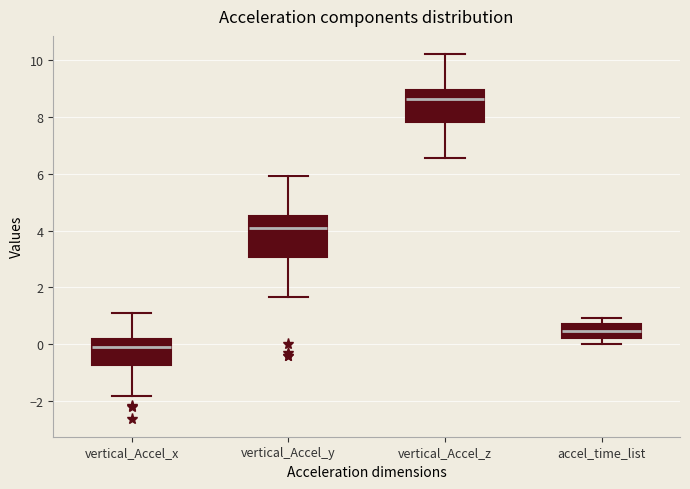

Reading left to right, read every box against the y-axis: the position of its median line, the range the box covers, and the ends of its whiskers. The values are not printed on the chart, so give them approximately, as read against the axis.

vertical_Accel_x: median -0.2, box -0.8 to 0.2, whiskers -1.8 to 1.2
vertical_Accel_y: median 4.0, box 3.0 to 4.6, whiskers 1.6 to 6.0
vertical_Accel_z: median 8.6, box 7.8 to 9.0, whiskers 6.6 to 10.2
accel_time_list: median 0.4, box 0.2 to 0.8, whiskers 0.0 to 1.0